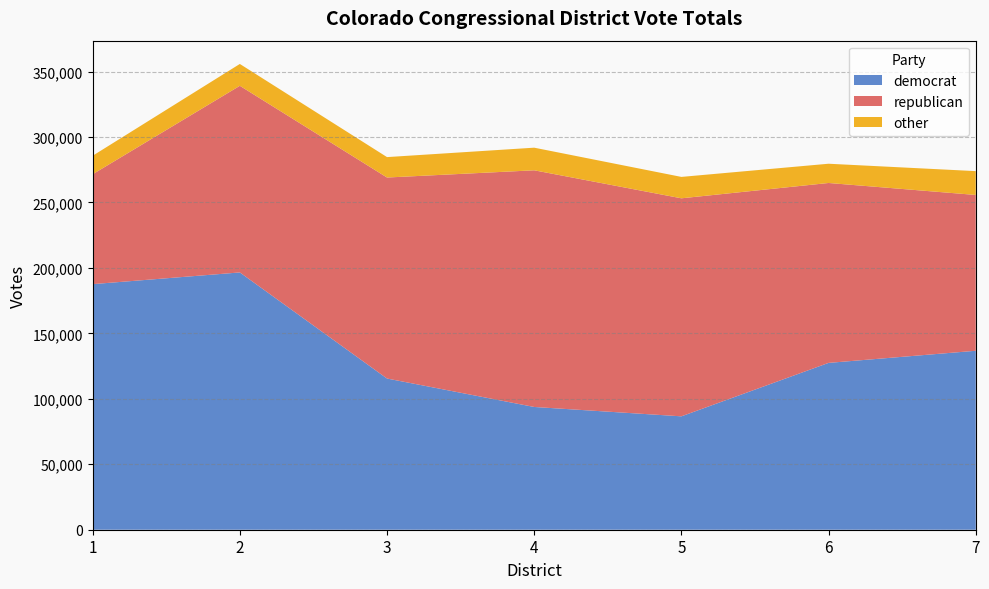

Reading left to right, extract all data points from this chart.

democrat: 187606	196546	115502	93775	86622	127446	136706
republican: 83954	142575	153554	180797	166557	137438	119033
other: 14119	16690	15601	17281	16345	14707	18204